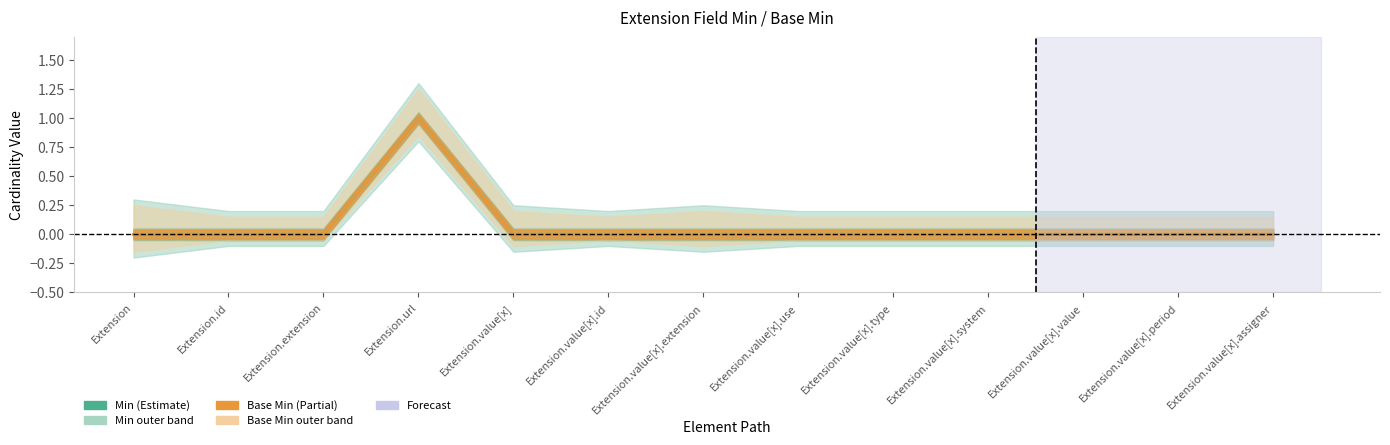

Reading left to right, transcribe all the data shown in this chart.

Min: 0	0	0	1	0	0	0	0	0	0	0	0	0
Base Min: 0	0	0	1	0	0	0	0	0	0	0	0	0